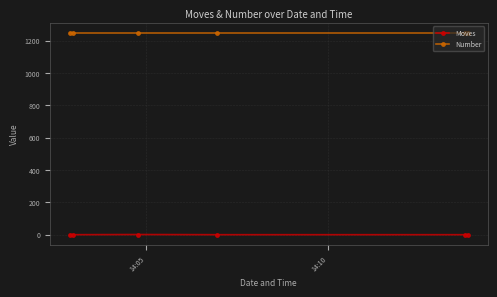

At how many categories does at least one series exceed 1034?

6